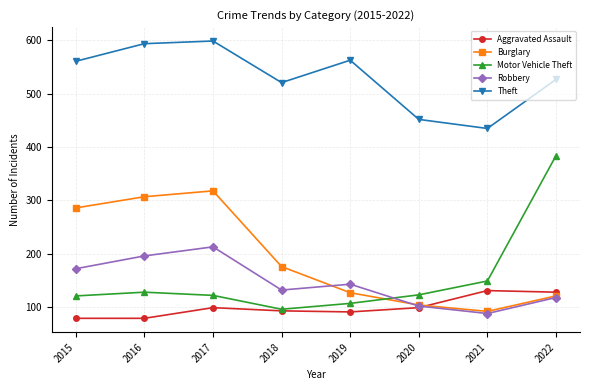

What value does the Motor Vehicle Theft series have at 2016, to the nearest 50?

150